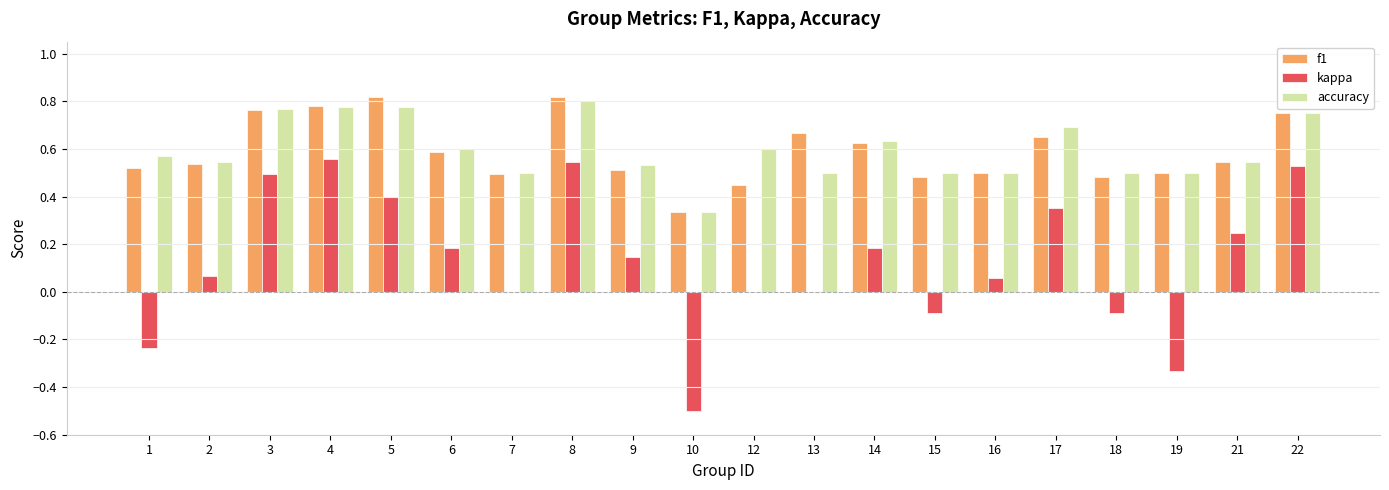

What is the sum of all f1 values?

11.8